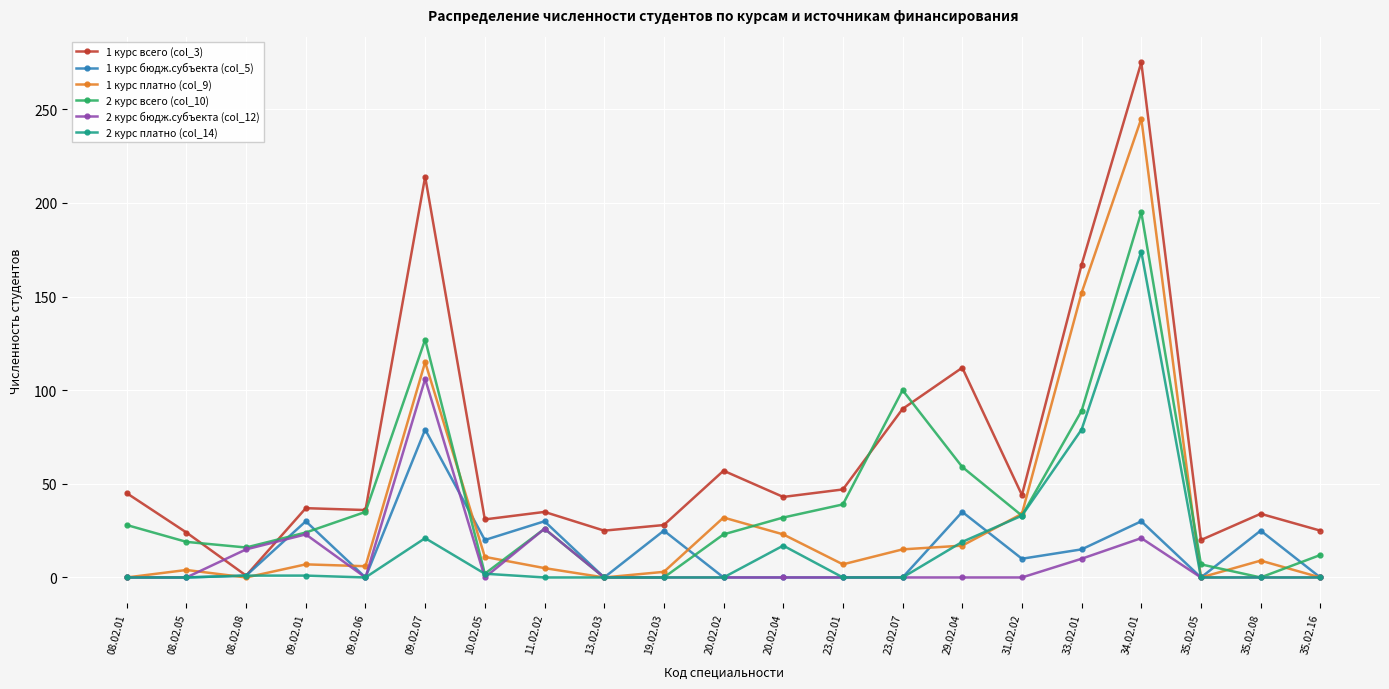

At how many categories does at least one series exceed 146?

3